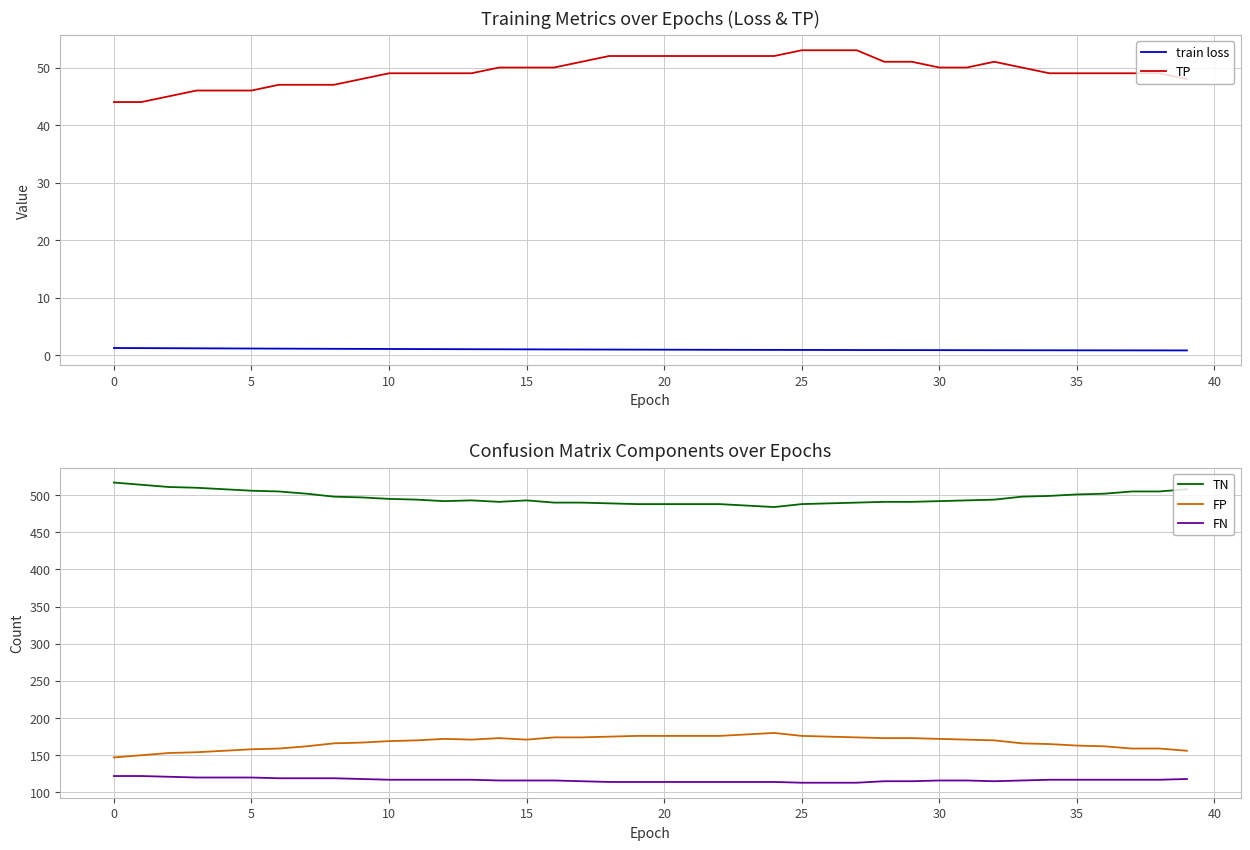

True or false: FN and FP cross at least once.

False